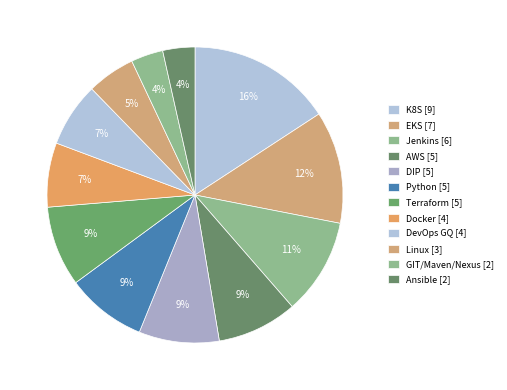

True or false: DIP accounts for 1% of the total.

False